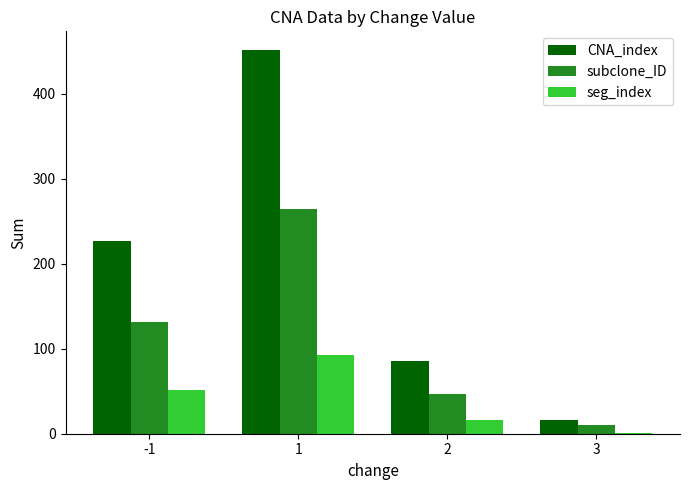

Reading left to right, what are all the values shown in this chart?

CNA_index: -1=227	1=451	2=86	3=16
subclone_ID: -1=132	1=264	2=47	3=10
seg_index: -1=51	1=93	2=16	3=1